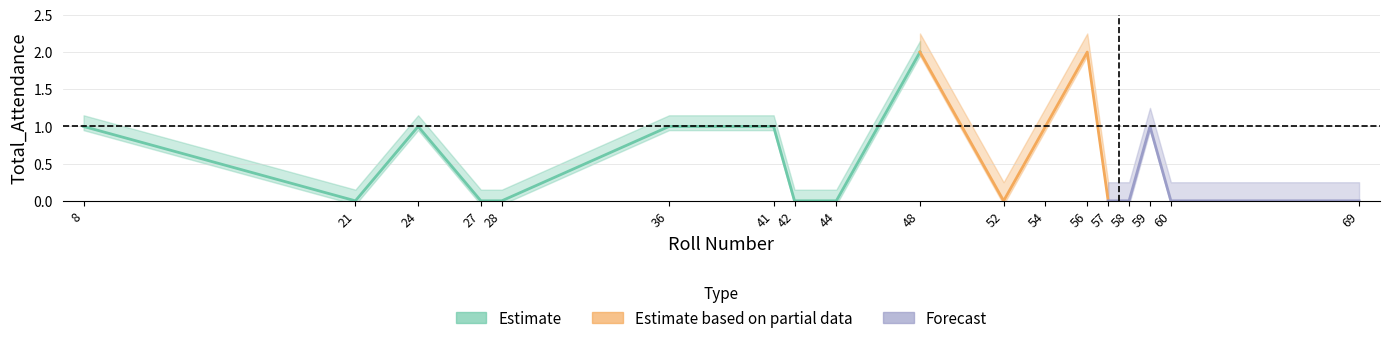

Which has a higher value, 69 or 56?

56